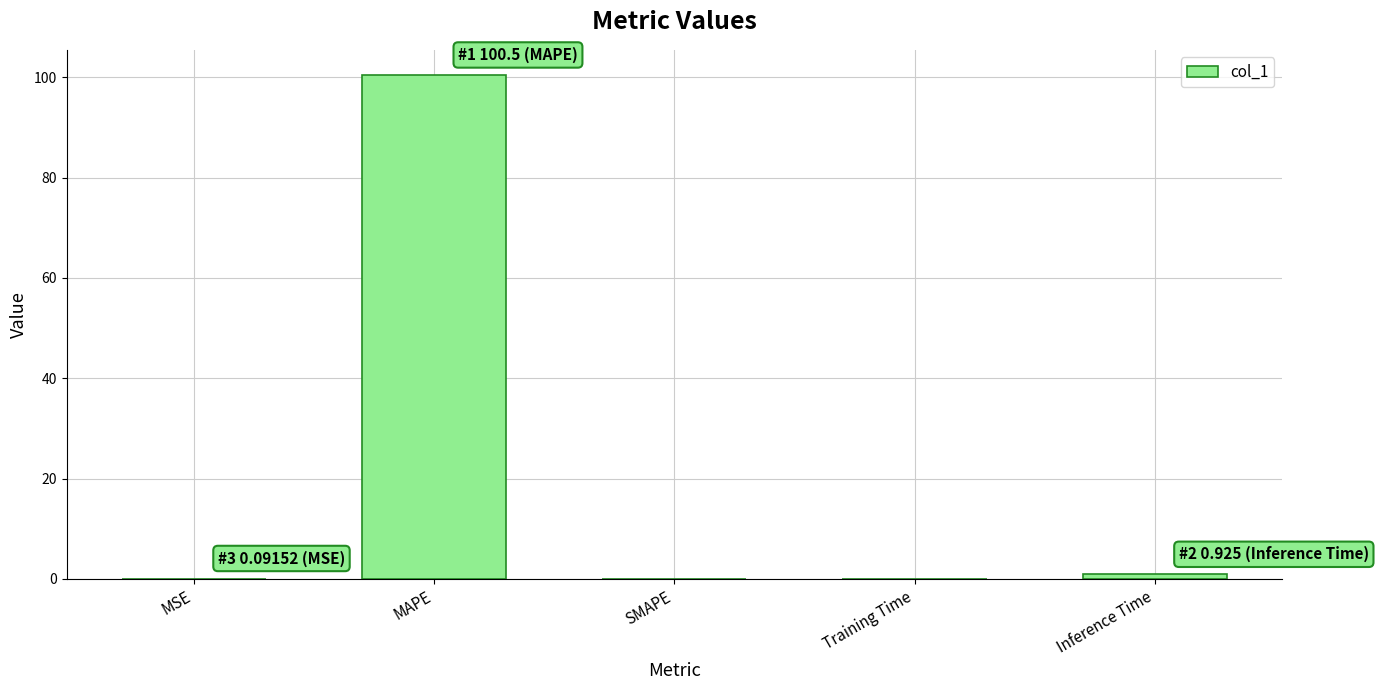

Which category has the highest value across all series?

MAPE